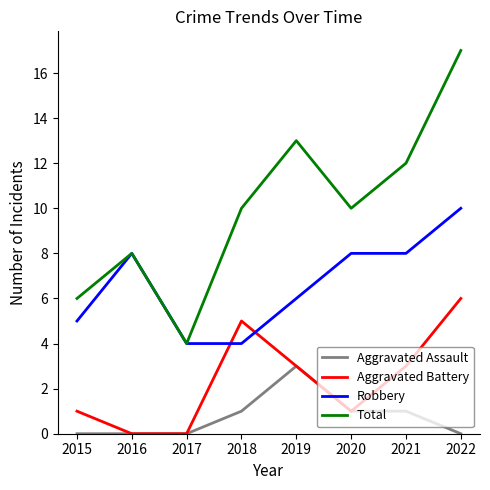

What is the sum of the Aggravated Battery values at 2022 and 2018?

11